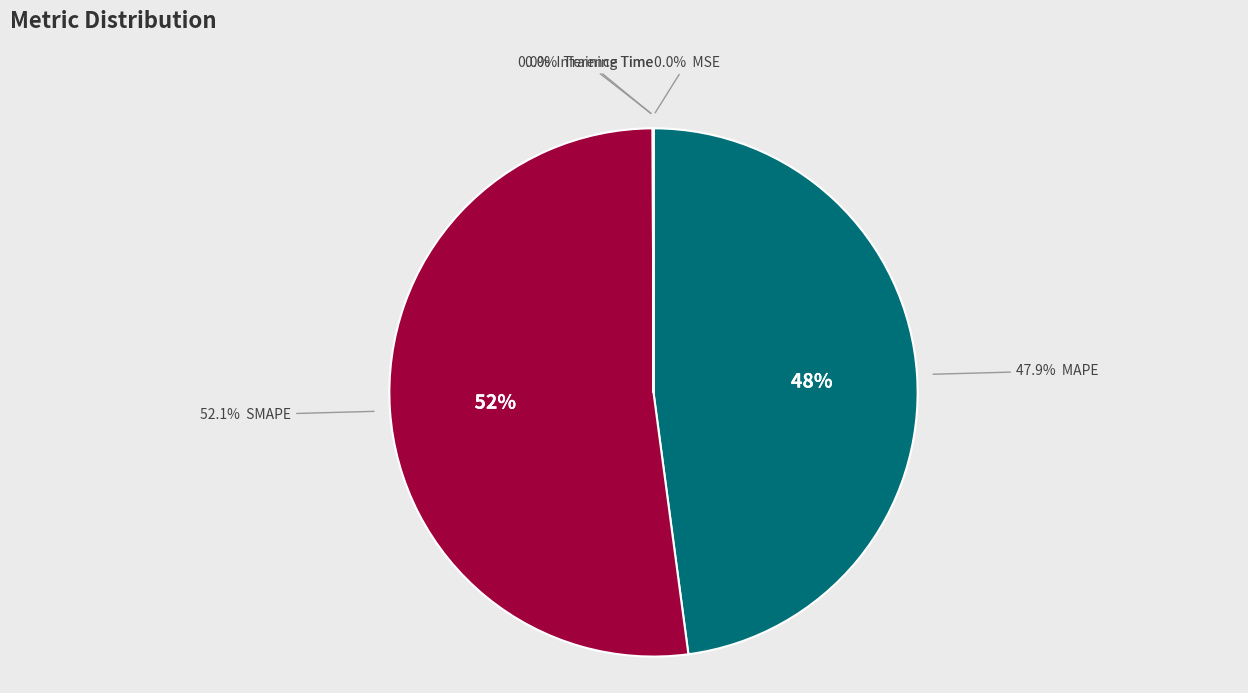

What is the total percentage of Inference Time and Training Time?

0.1%